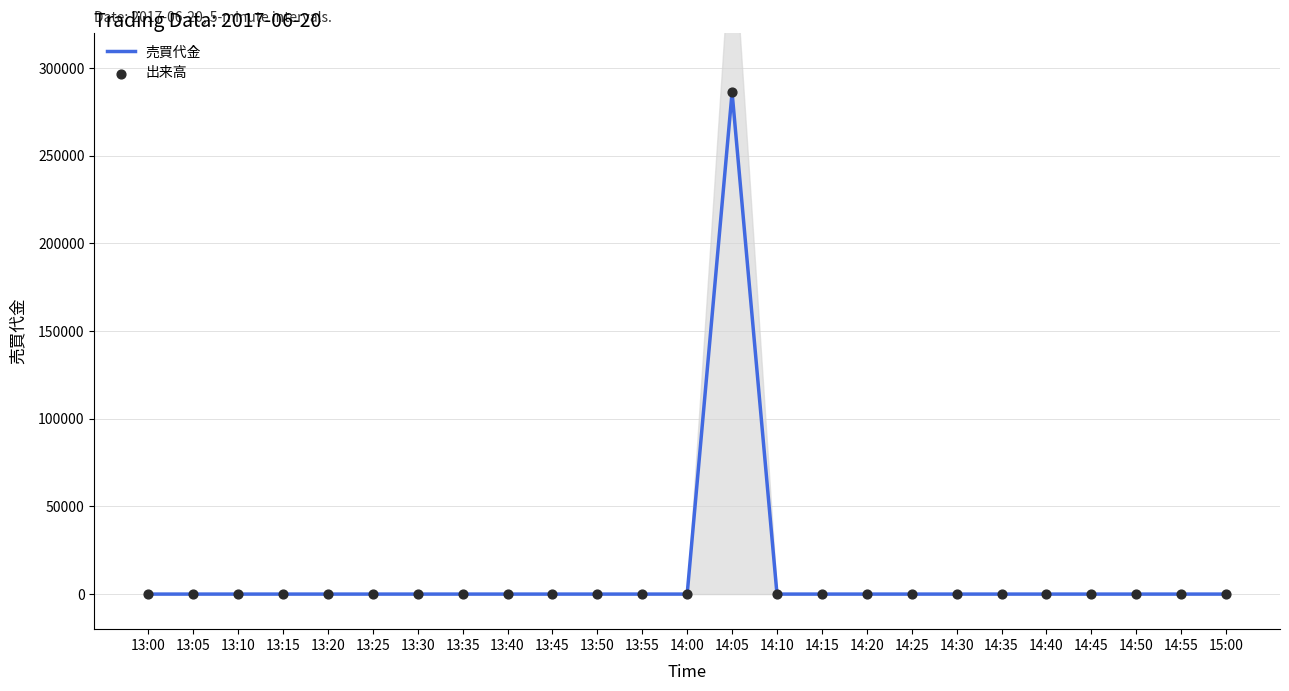

Which series has the largest total across all categories?

売買代金